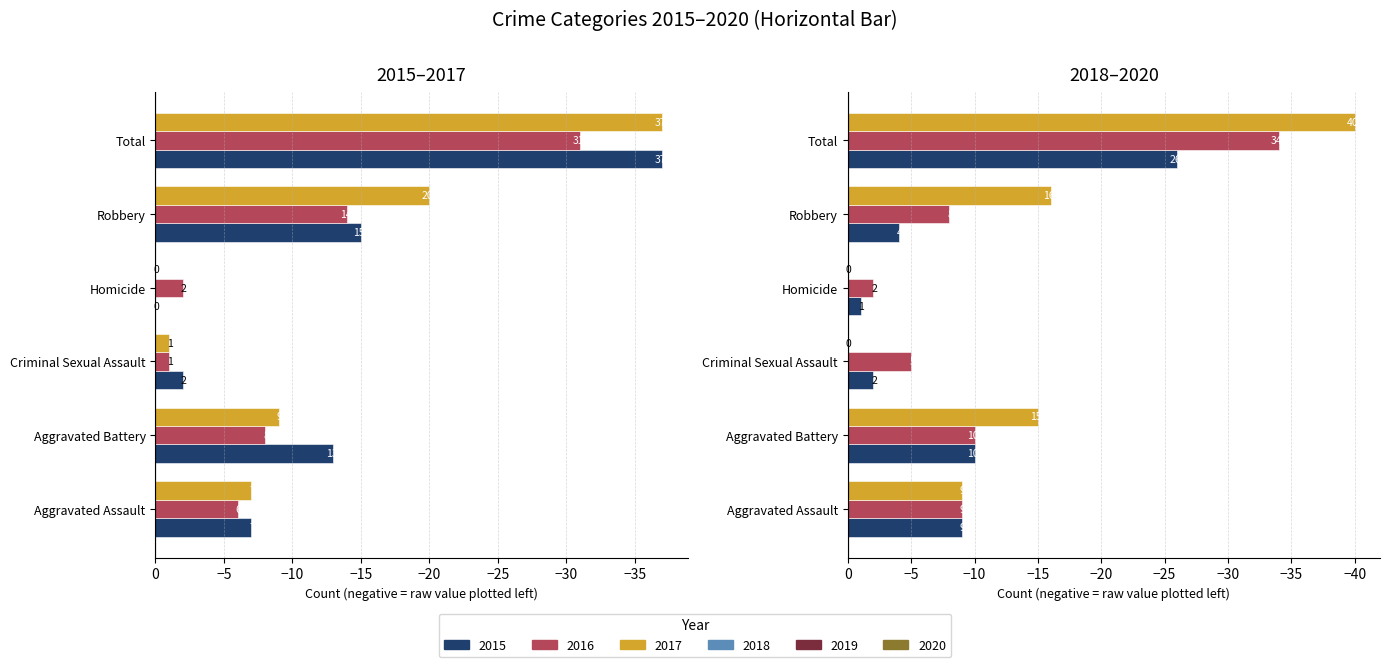

How many data points in 2016 are above -6?

2